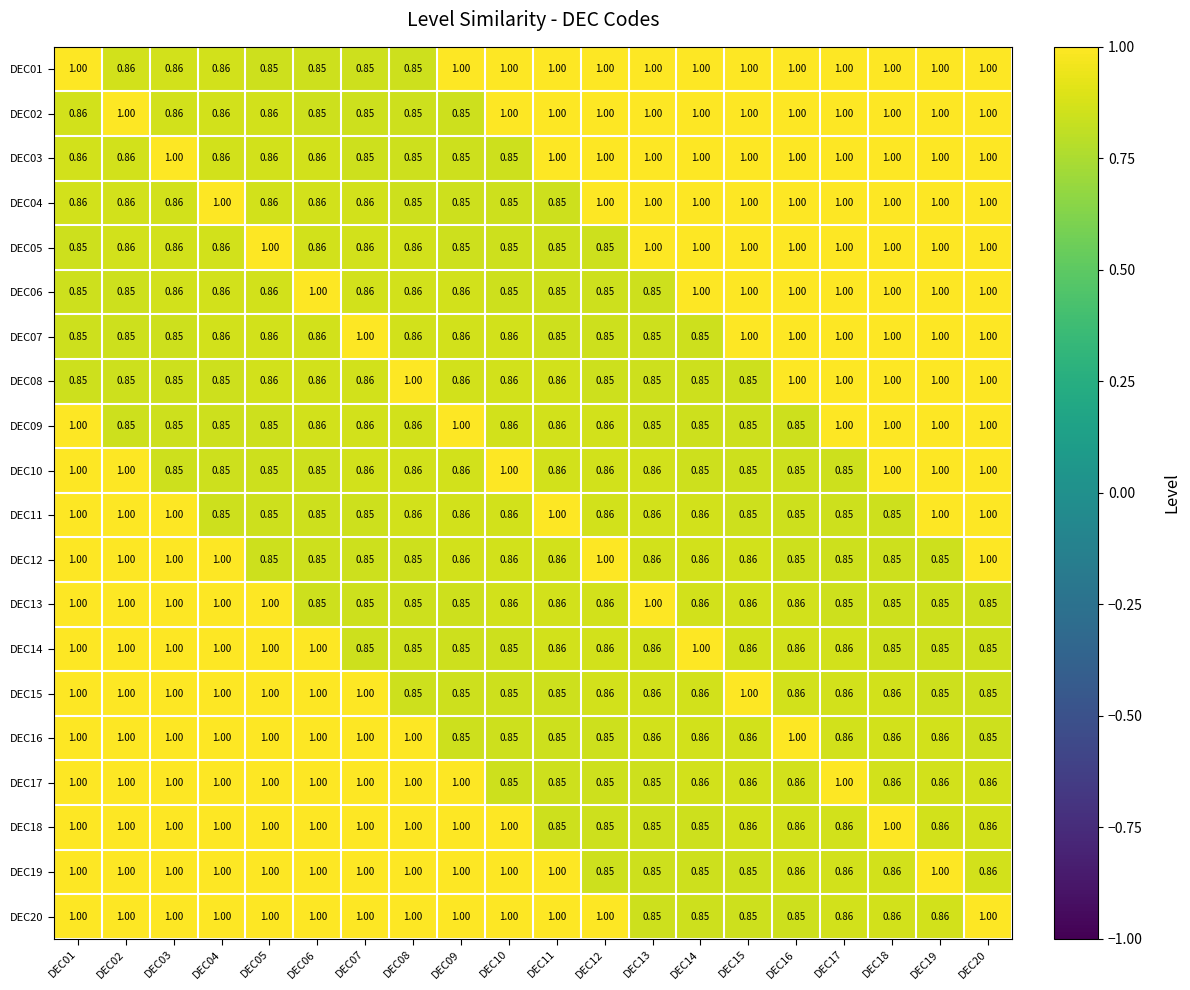

Is the value of DEC11 at DEC06 greater than the value of DEC02 at DEC12?

No